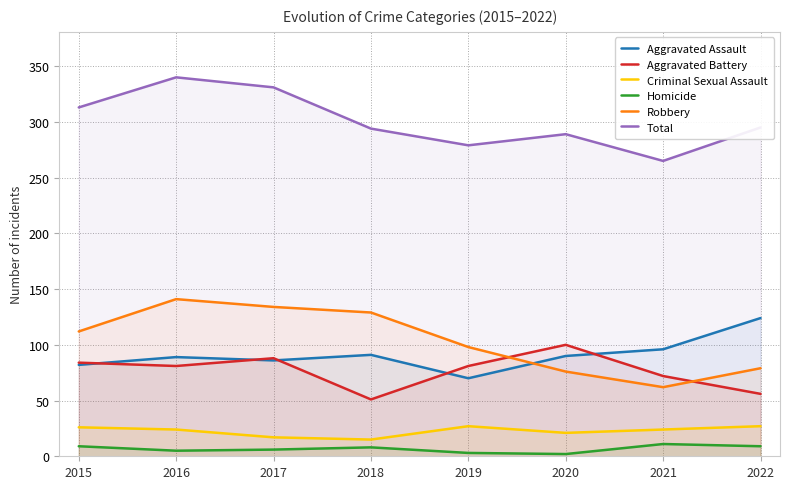

What is the minimum value shown in the chart?

2